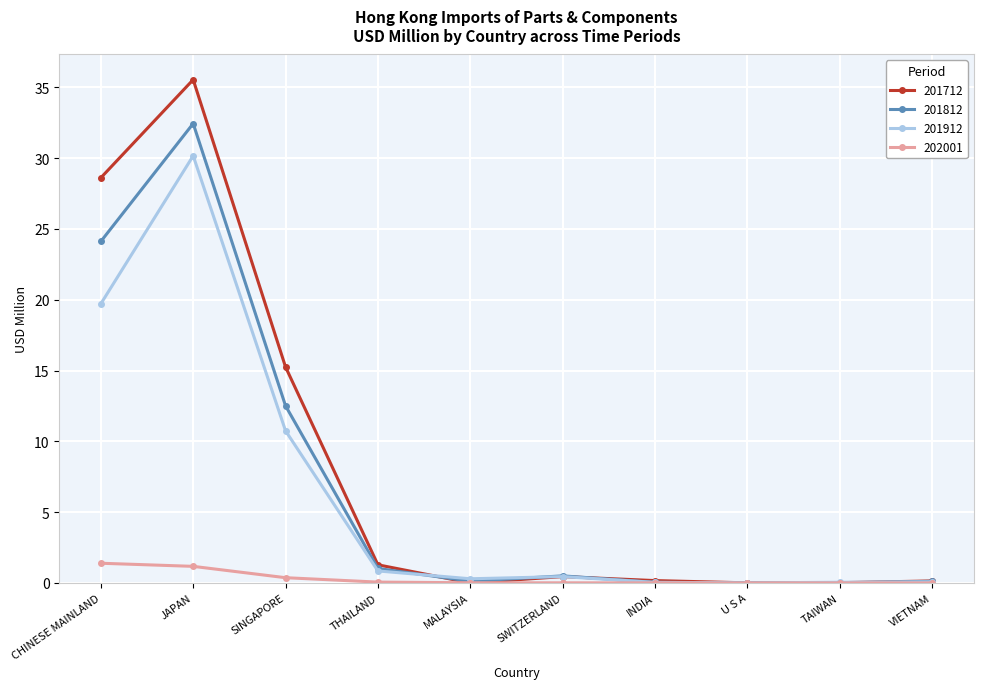

Is the value of 201712 at THAILAND greater than the value of 202001 at SWITZERLAND?

Yes